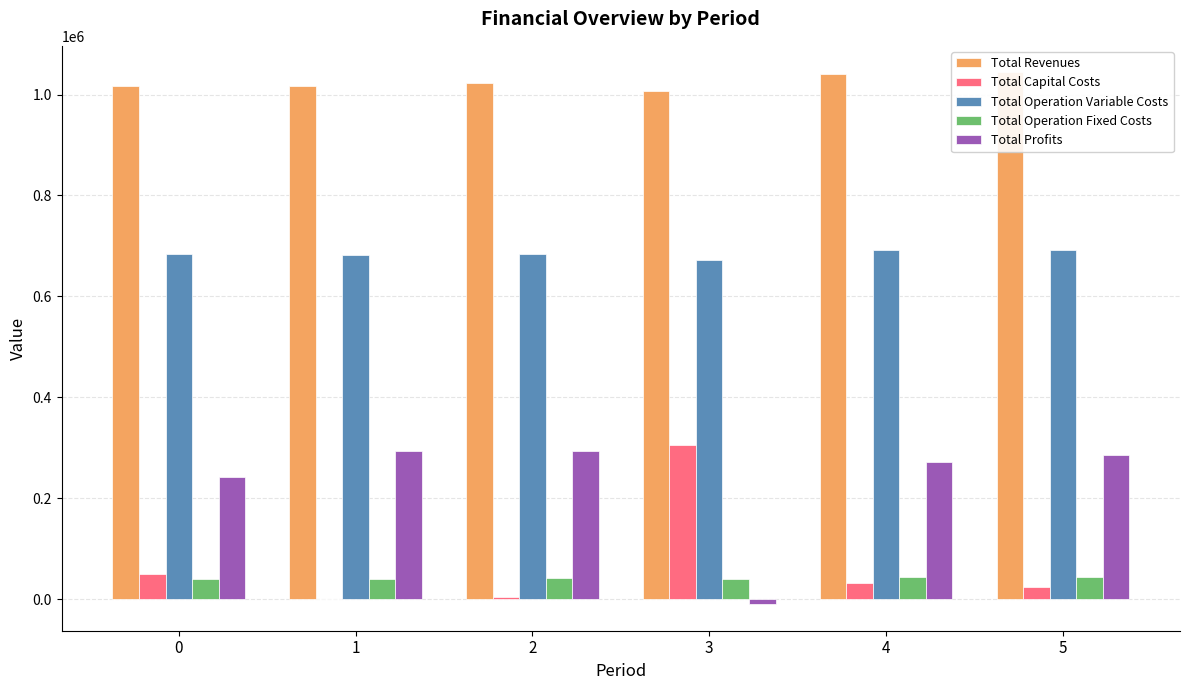

Reading left to right, extract all data points from this chart.

Total Revenues: 1017709.6	1017709.6	1021987.5	1007097.6	1040156.3	1043903.2
Total Capital Costs: 49120.0	0.0	3872.0	305600.0	32800.0	23200.0
Total Operation Variable Costs: 684882.2	682742.5	683485.0	671445.9	691291.0	691583.0
Total Operation Fixed Costs: 40813.3	40813.3	41482.1	39968.8	43415.6	43836.0
Total Profits: 242894.1	294153.8	293148.4	-9917.0	272649.7	285284.2